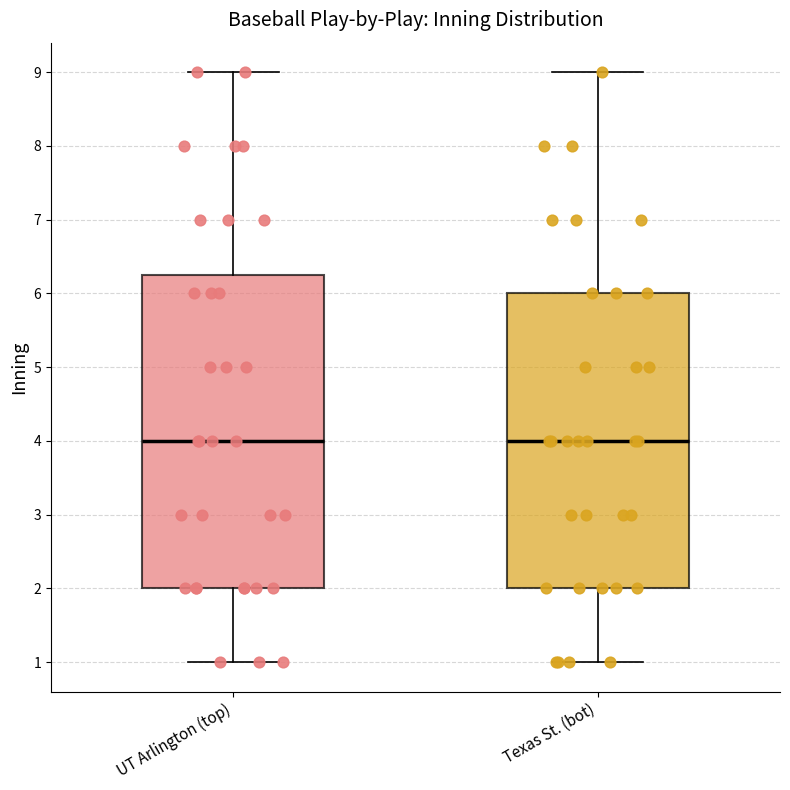

Comparing the boxes themselves (not the whiskers), which one is the tallest?

UT Arlington (top)